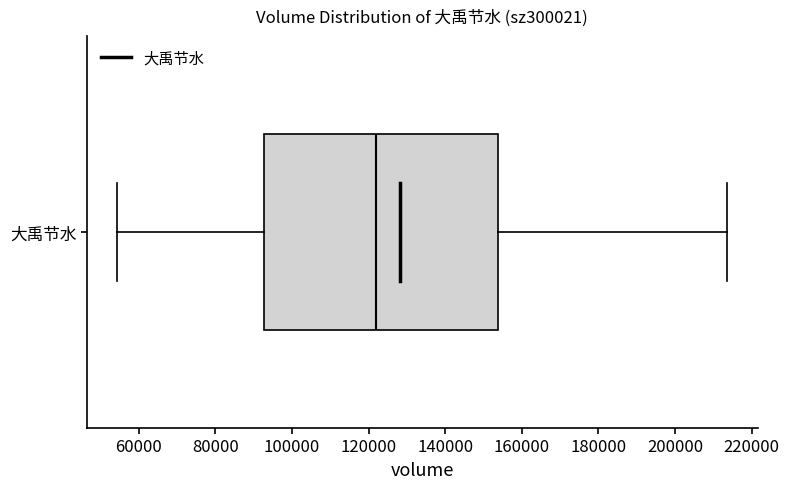

Read this box plot against the x-axis: the position of the median line, the range covered by the box, and the ends of both whiskers. The values are not printed on the chart, so give them approximately, as read against the axis.

median 122000, box 92000 to 154000, whiskers 54000 to 214000